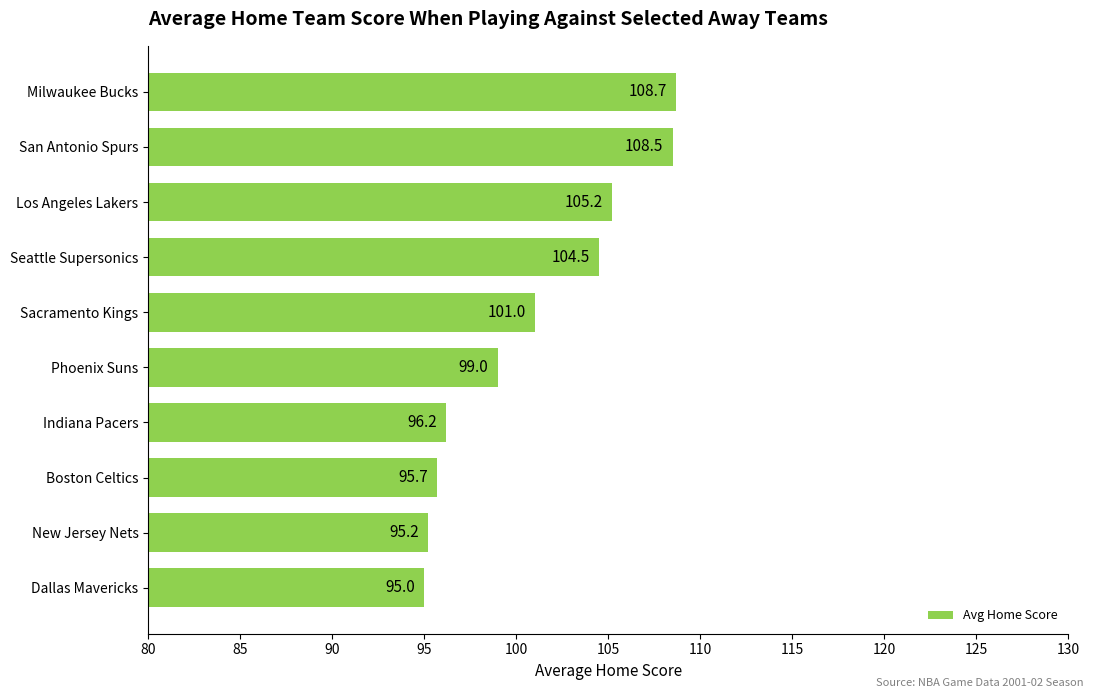

Where is the data nearest to the value 101?

Sacramento Kings